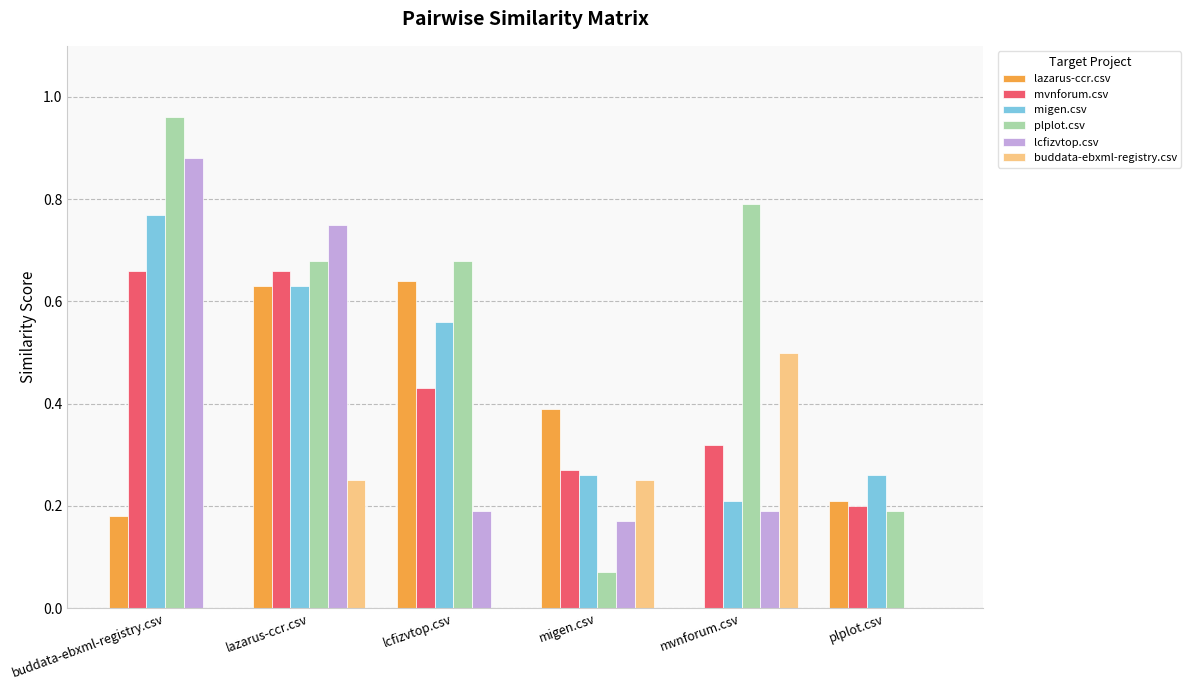

What is the sum of all plplot.csv values?

3.4